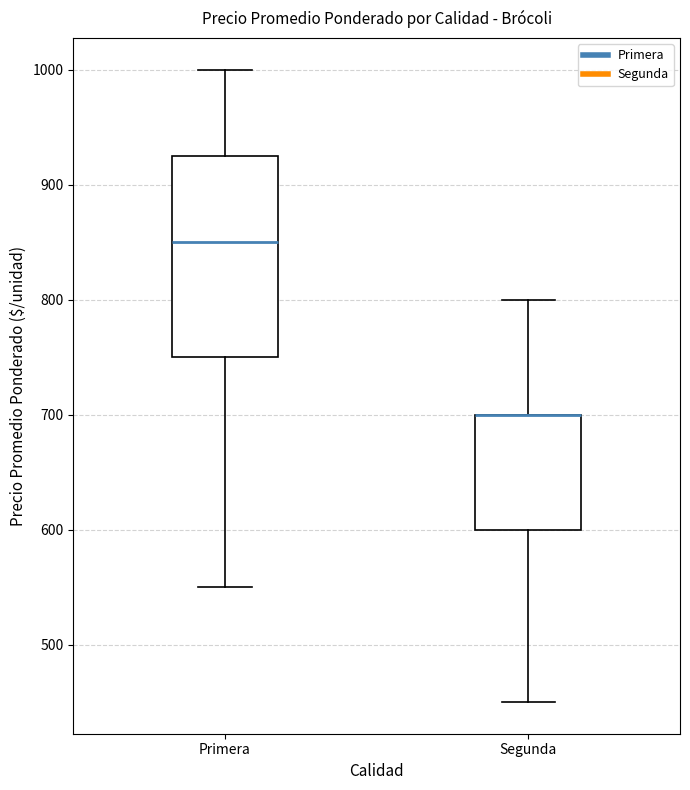

Where is the lower edge of the box for Primera on the y-axis? The values are not printed on the chart, so give them approximately, as read against the axis.

750